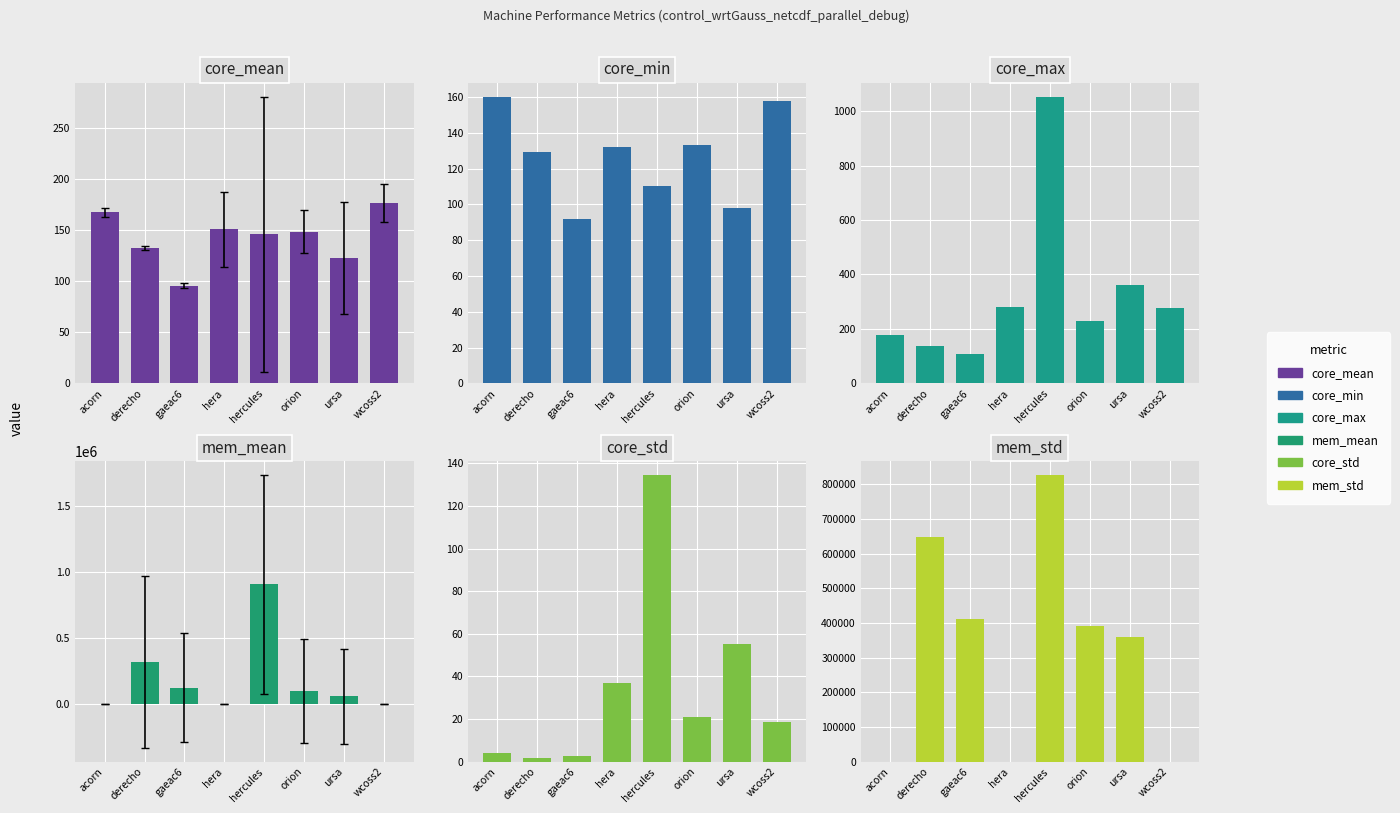

At which category is the sum across all series the highest?

hercules